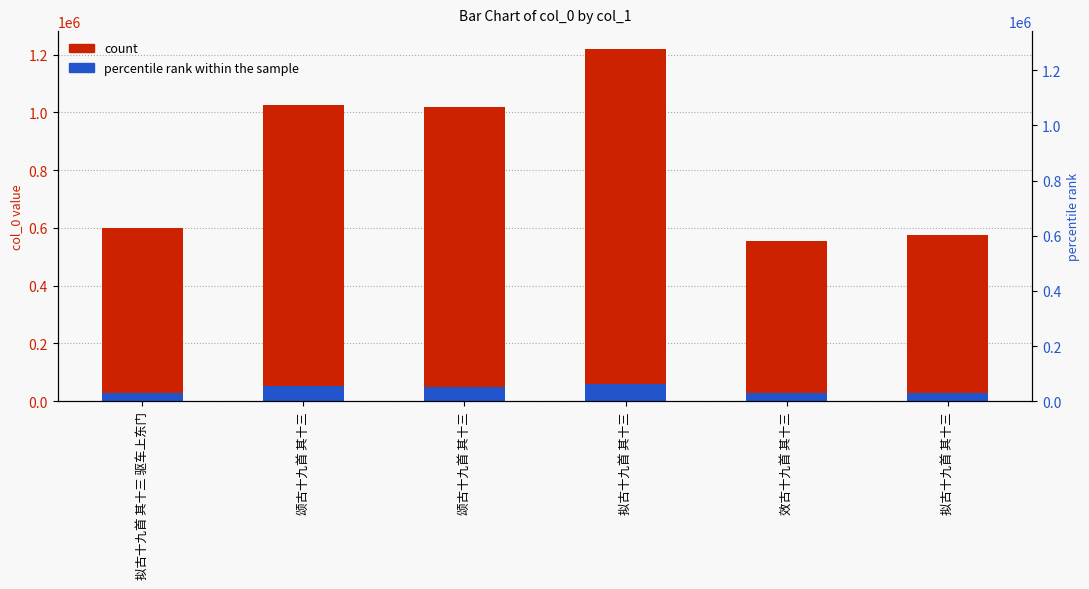

What is the value of the col_0 (count) bar at the 2nd from the left?

1024890.0